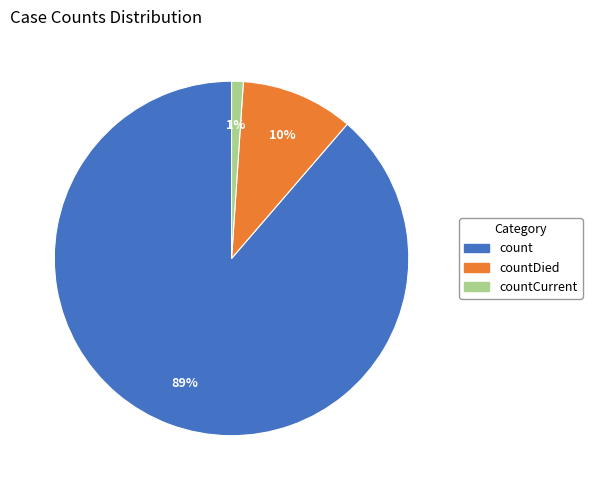

Rank the categories by value from highest to lowest.

count, countDied, countCurrent